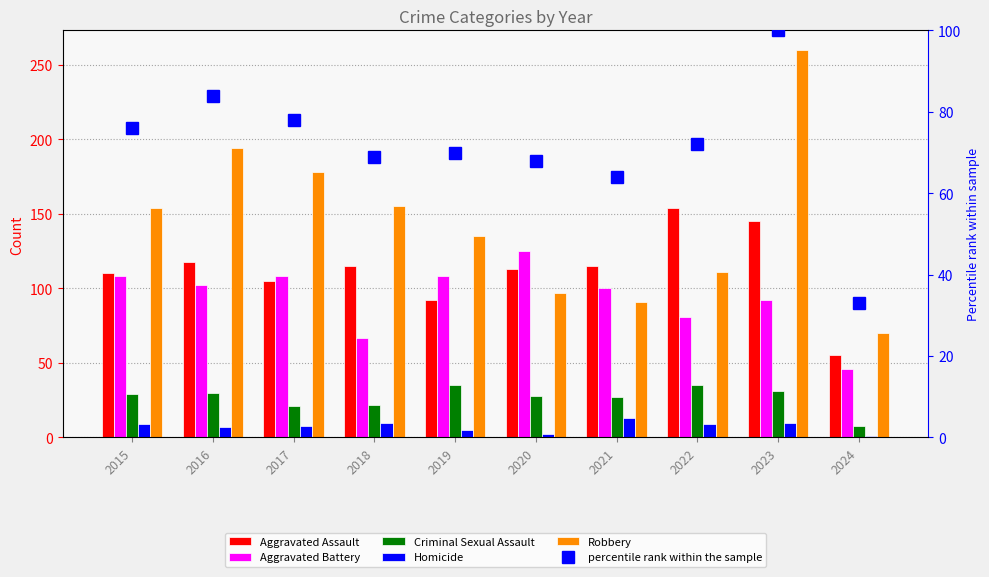

What is the difference between the Aggravated Assault values at 2020 and 2022?

41